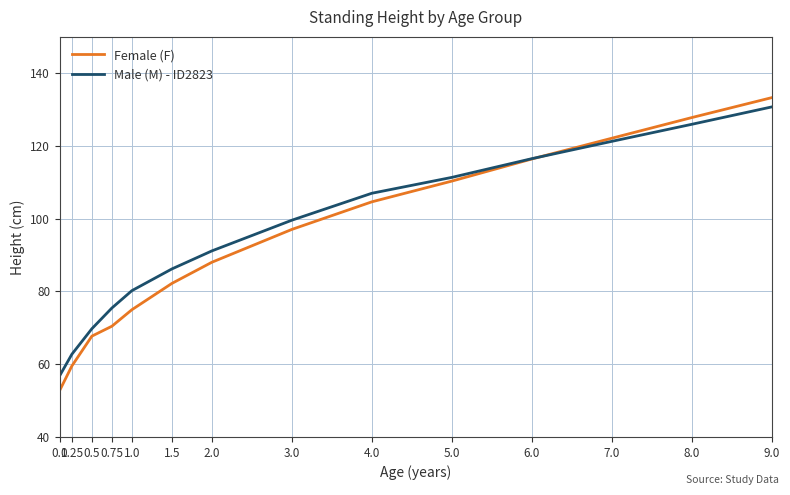

At which category is the sum across all series the highest?

9.0